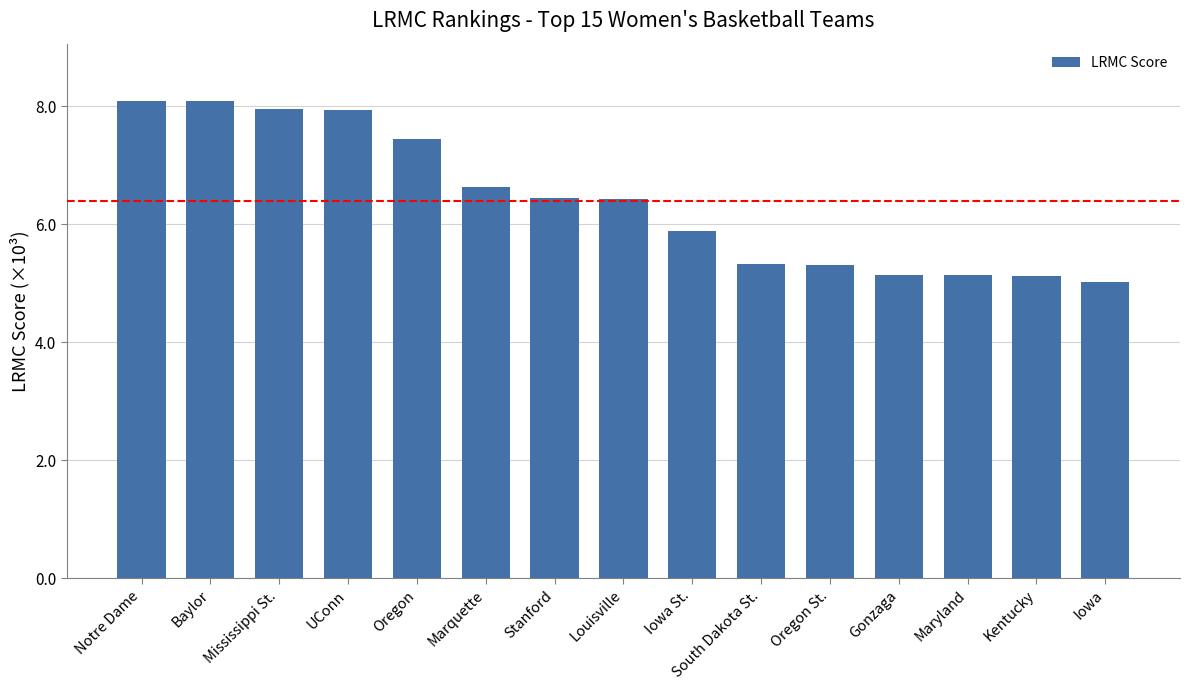

Between UConn and Kentucky, which is larger?

UConn